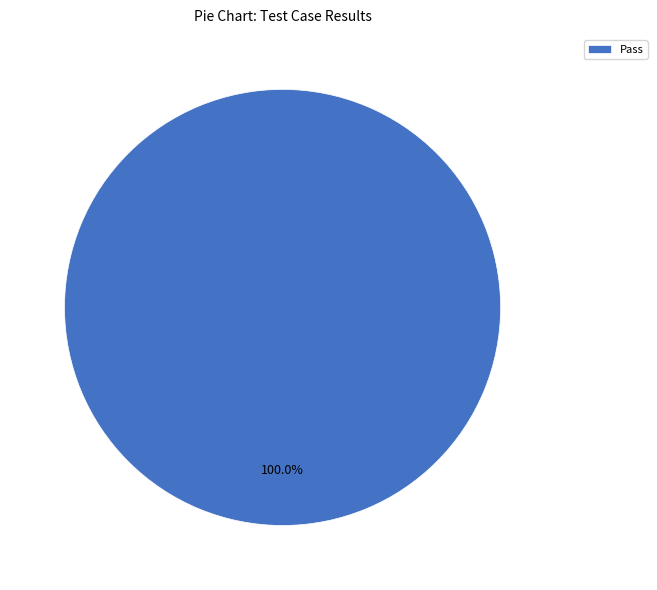

Rank the categories by value from lowest to highest.

Pass